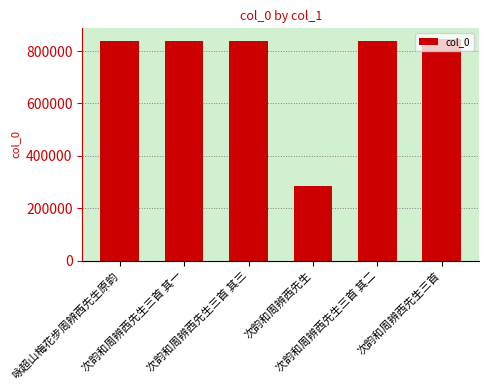

What is the label of the 1st bar from the left?

咏超山梅花步周辨西先生原韵